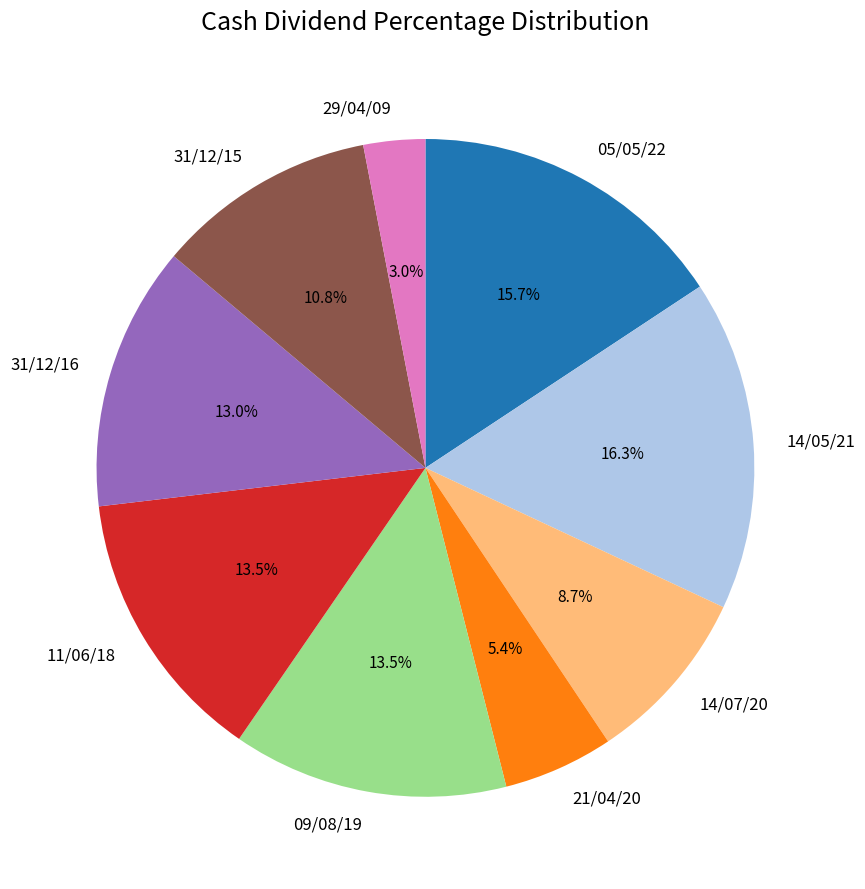

Does any single category account for the majority?

No